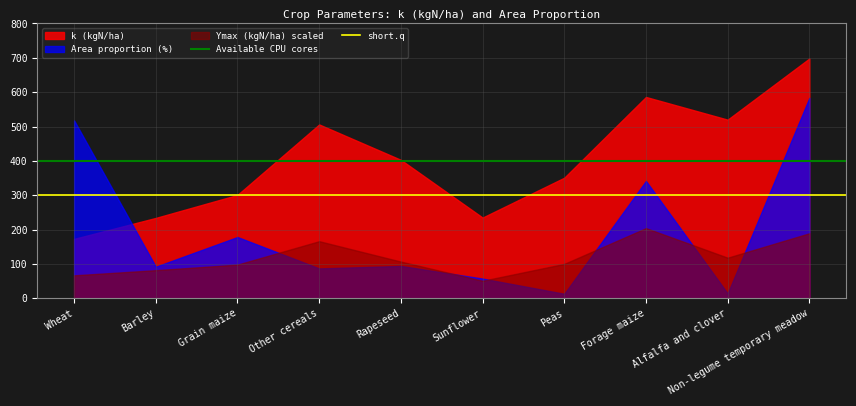

The short.q series shows 300 at Wheat. True or false?

True